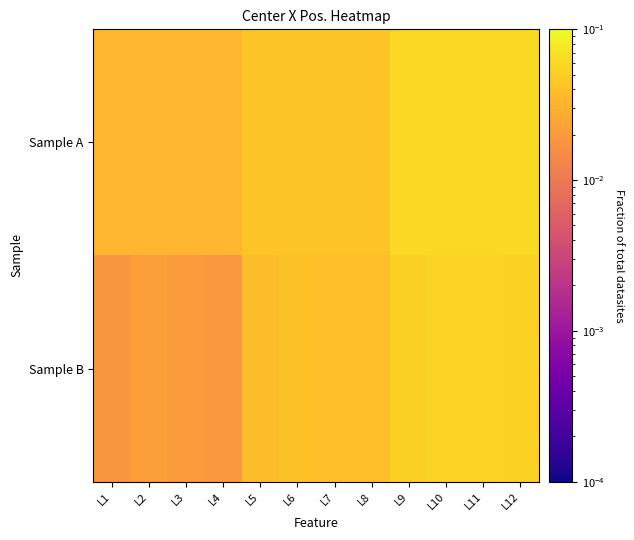

Reading left to right, list all the values displayed in this chart.

Sample A: L1=0.0	L2=0.0	L3=0.0	L4=0.0	L5=0.0	L6=0.0	L7=0.0	L8=0.0	L9=0.1	L10=0.1	L11=0.1	L12=0.1
Sample B: L1=0.0	L2=0.0	L3=0.0	L4=0.0	L5=0.0	L6=0.0	L7=0.0	L8=0.0	L9=0.1	L10=0.1	L11=0.1	L12=0.1